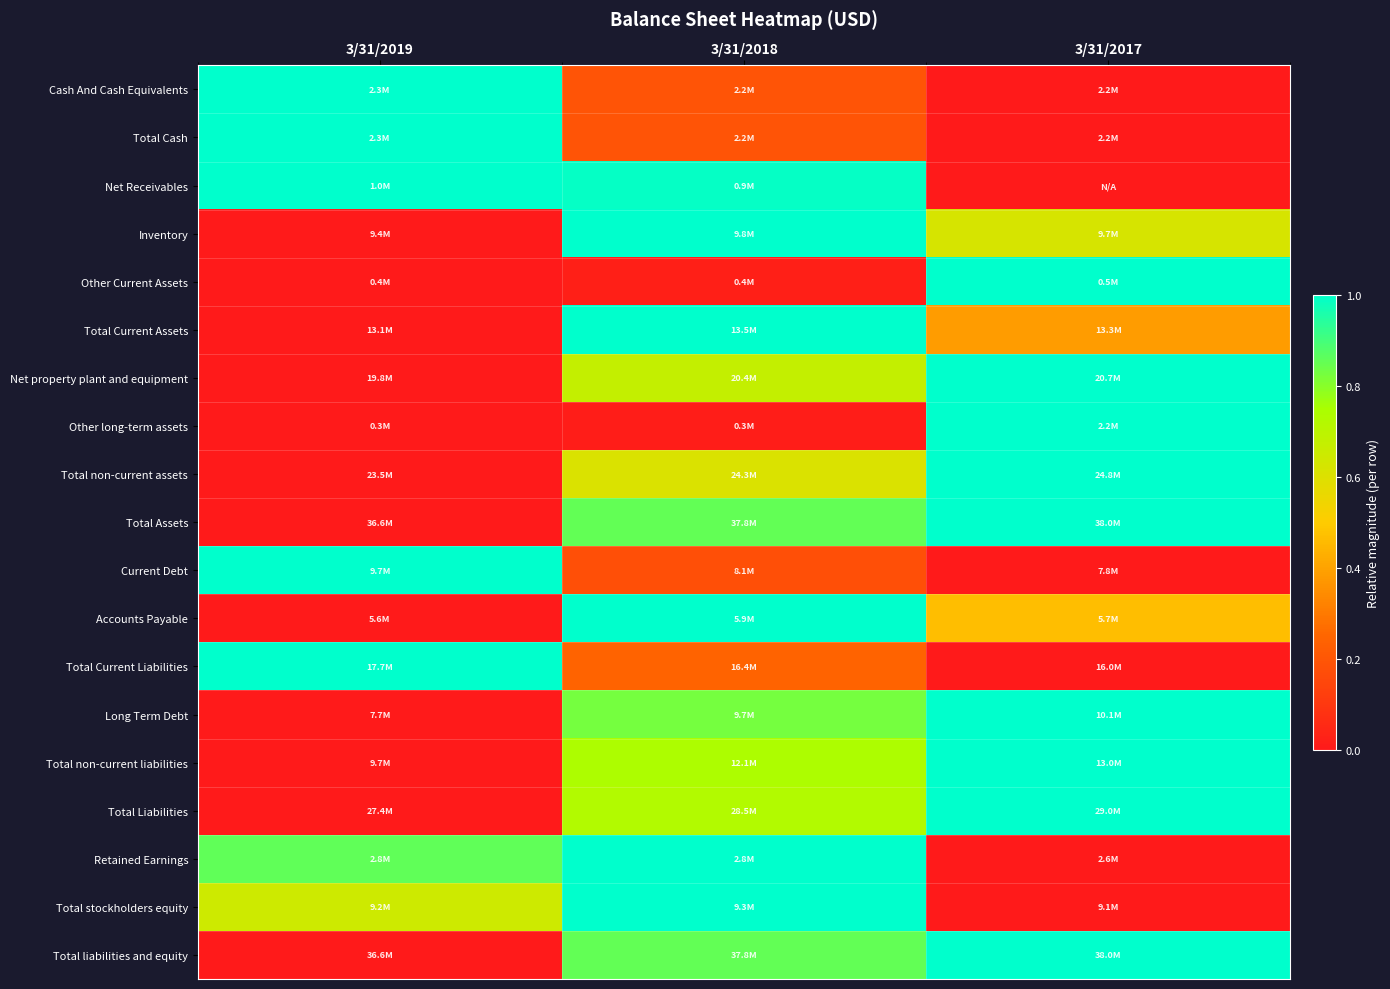

Reading right to left, extract all data points from this chart.

Cash And Cash Equivalents: 3/31/2017=0.0	3/31/2018=0.2	3/31/2019=1.0
Total Cash: 3/31/2017=0.0	3/31/2018=0.2	3/31/2019=1.0
Net Receivables: 3/31/2017=0.0	3/31/2018=1.0	3/31/2019=1.0
Inventory: 3/31/2017=0.6	3/31/2018=1.0	3/31/2019=0.0
Other Current Assets: 3/31/2017=1.0	3/31/2018=0.0	3/31/2019=0.0
Total Current Assets: 3/31/2017=0.4	3/31/2018=1.0	3/31/2019=0.0
Net property plant and equipment: 3/31/2017=1.0	3/31/2018=0.7	3/31/2019=0.0
Other long-term assets: 3/31/2017=1.0	3/31/2018=0.0	3/31/2019=0.0
Total non-current assets: 3/31/2017=1.0	3/31/2018=0.6	3/31/2019=0.0
Total Assets: 3/31/2017=1.0	3/31/2018=0.9	3/31/2019=0.0
Current Debt: 3/31/2017=0.0	3/31/2018=0.2	3/31/2019=1.0
Accounts Payable: 3/31/2017=0.5	3/31/2018=1.0	3/31/2019=0.0
Total Current Liabilities: 3/31/2017=0.0	3/31/2018=0.2	3/31/2019=1.0
Long Term Debt: 3/31/2017=1.0	3/31/2018=0.8	3/31/2019=0.0
Total non-current liabilities: 3/31/2017=1.0	3/31/2018=0.7	3/31/2019=0.0
Total Liabilities: 3/31/2017=1.0	3/31/2018=0.7	3/31/2019=0.0
Retained Earnings: 3/31/2017=0.0	3/31/2018=1.0	3/31/2019=0.9
Total stockholders equity: 3/31/2017=0.0	3/31/2018=1.0	3/31/2019=0.6
Total liabilities and equity: 3/31/2017=1.0	3/31/2018=0.9	3/31/2019=0.0